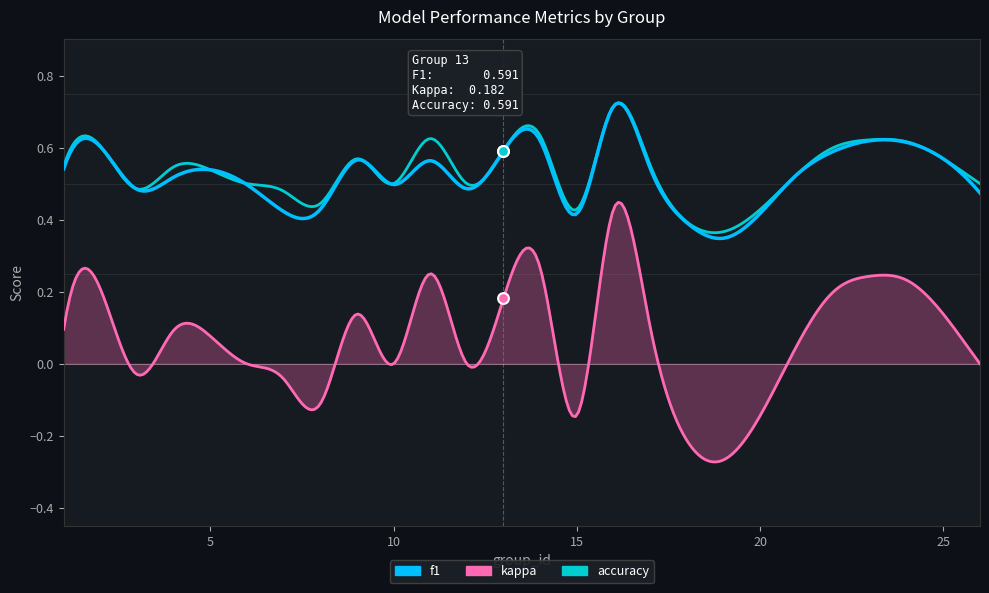

At which category is the sum across all series the highest?

16